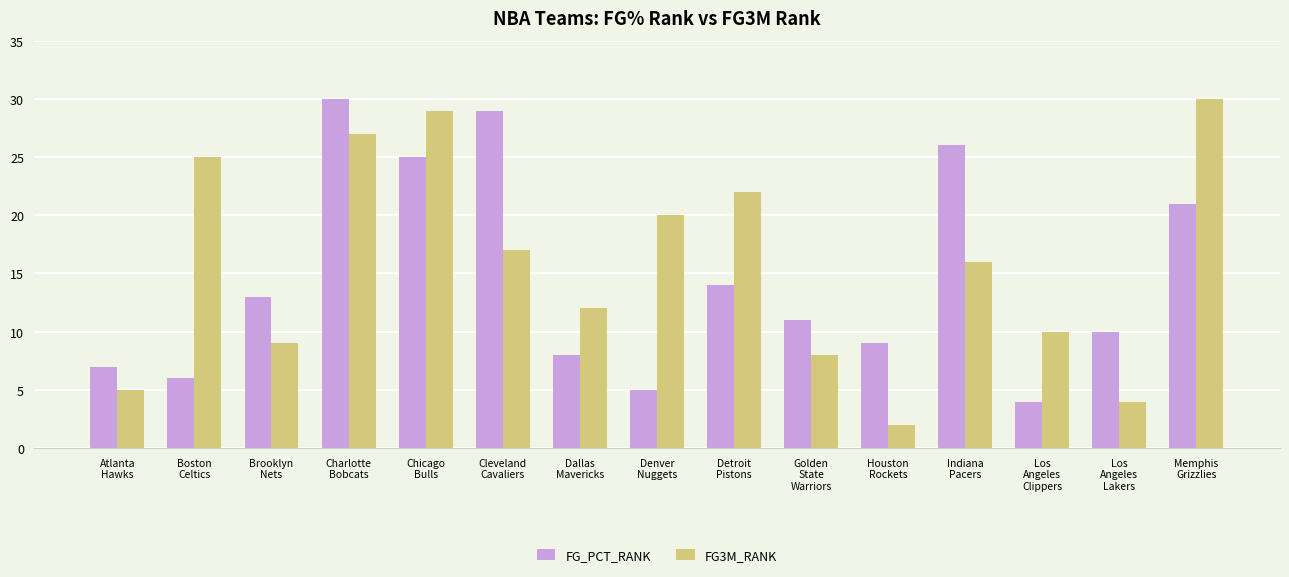

Between Charlotte
Bobcats and Dallas
Mavericks, which series saw the biggest shift?

FG_PCT_RANK